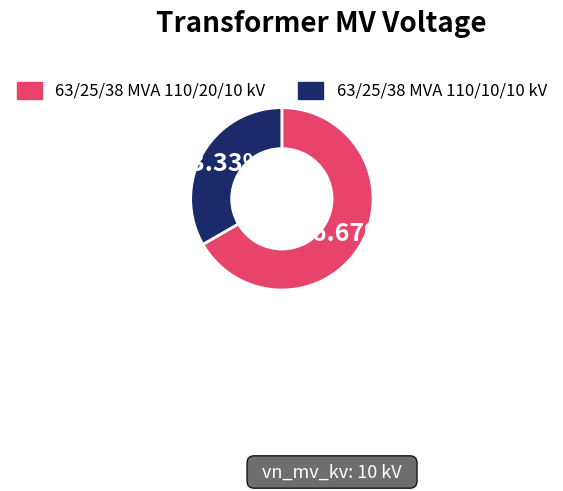

Rank the categories by value from highest to lowest.

63/25/38 MVA 110/20/10 kV, 63/25/38 MVA 110/10/10 kV